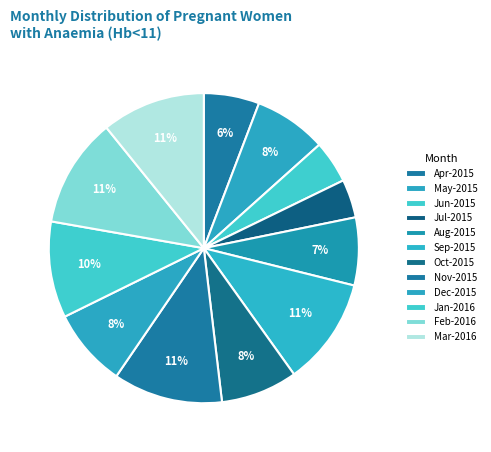

Count the number of slices in the pie.

12